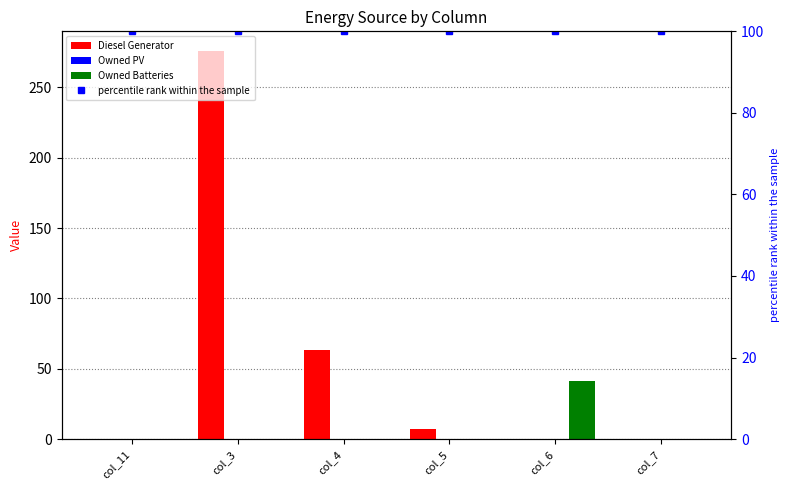

Which category has the lowest value across all series?

col_11